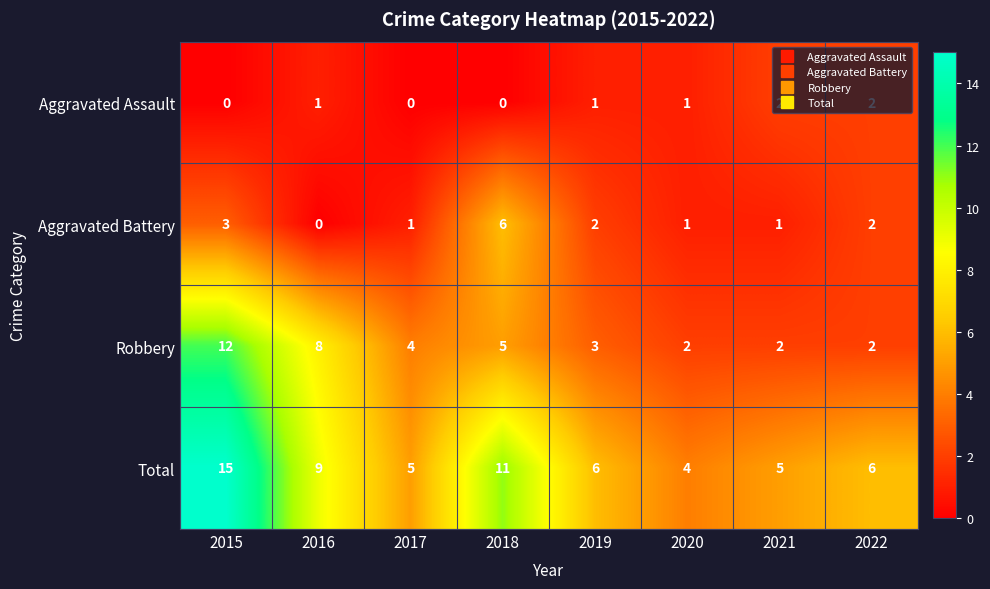

Count the number of categories in the chart.

8